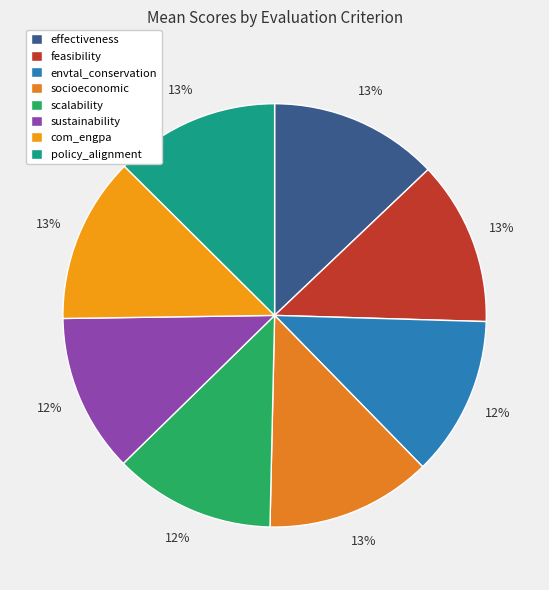

Count the number of slices in the pie.

8